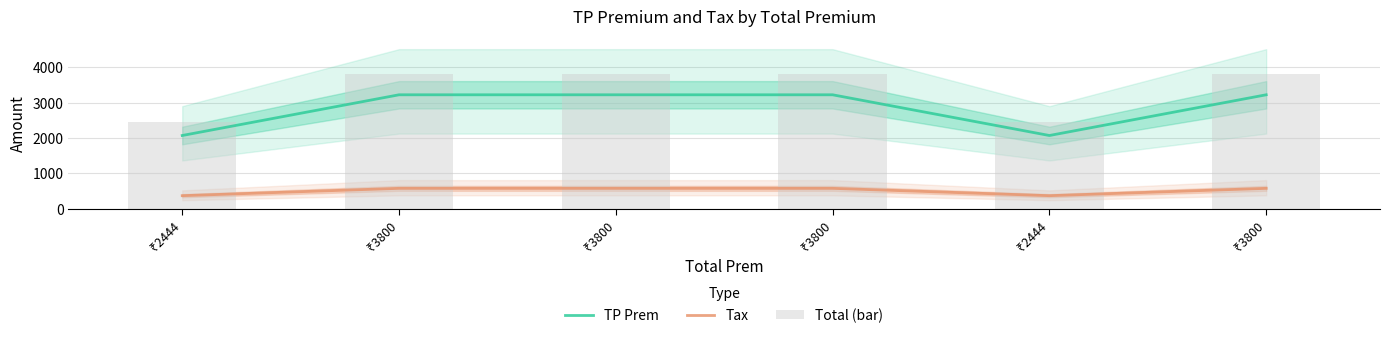

List the series in order of their peak value, highest first.

Total (bar), TP Prem, Tax